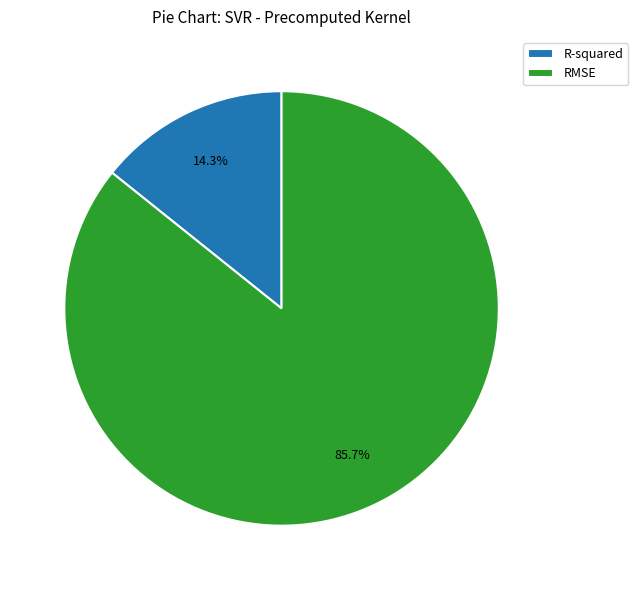

Between R-squared and RMSE, which is larger?

RMSE